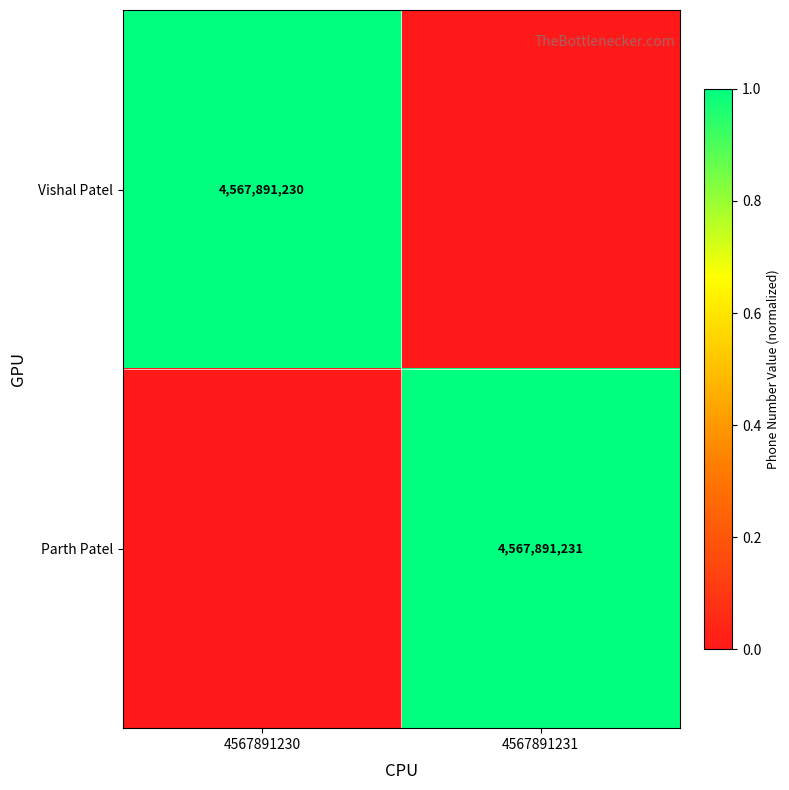

The value of Vishal Patel at 4567891230 is 7870469674. True or false?

False